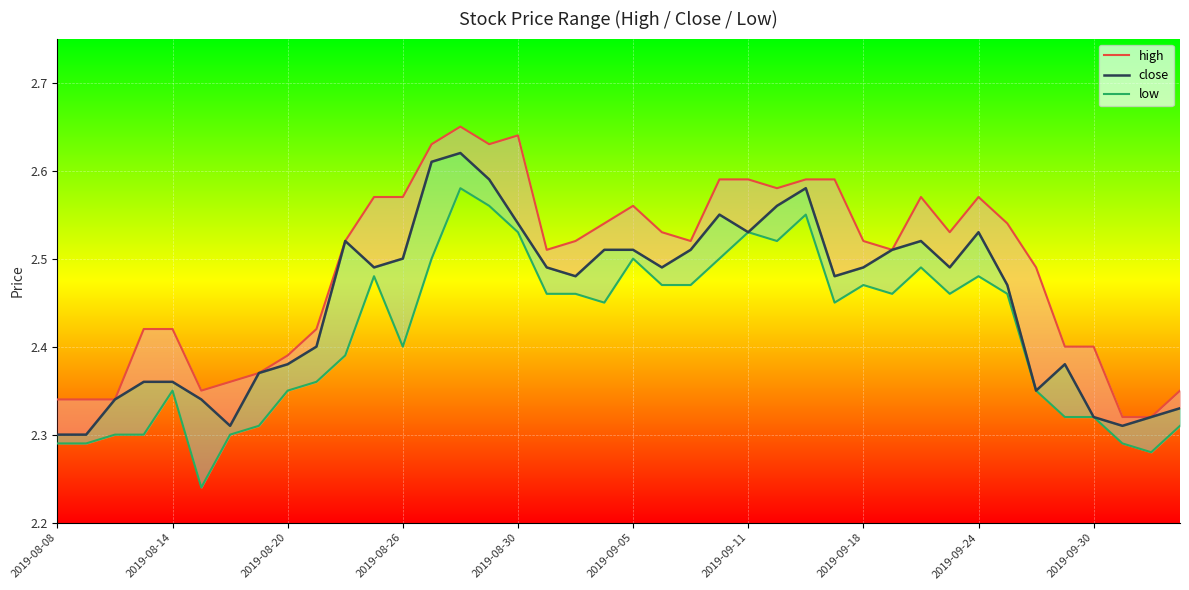

What is the smallest value displayed?

2.2